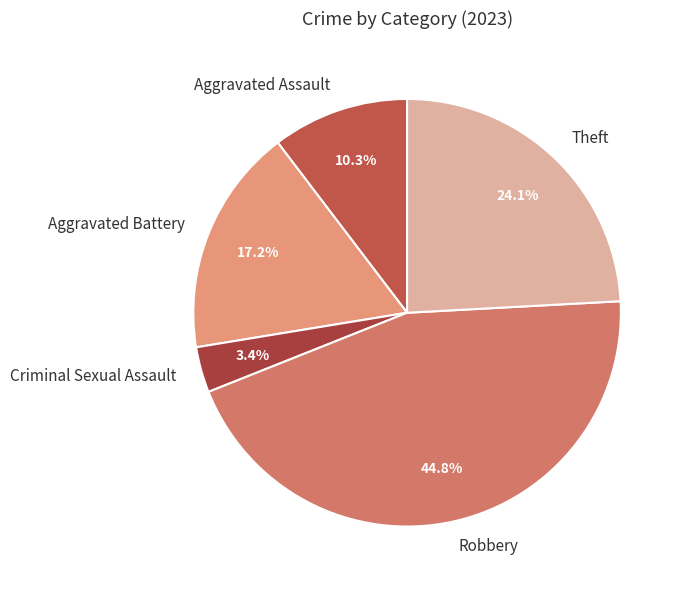

Which has a higher value, Theft or Robbery?

Robbery